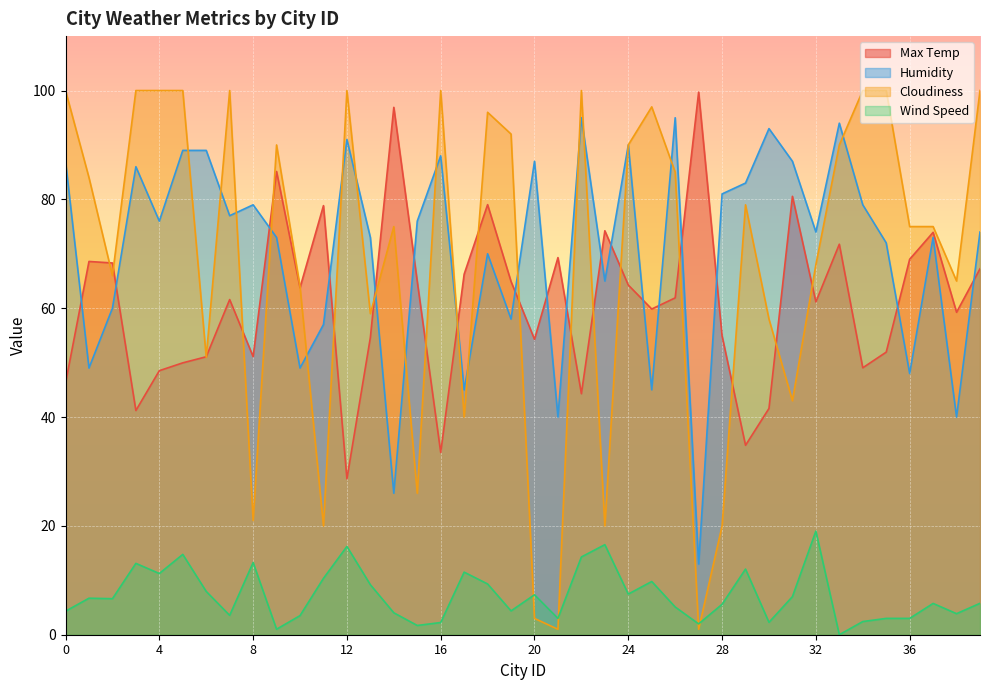

Where is the first local maximum for Max Temp?

1